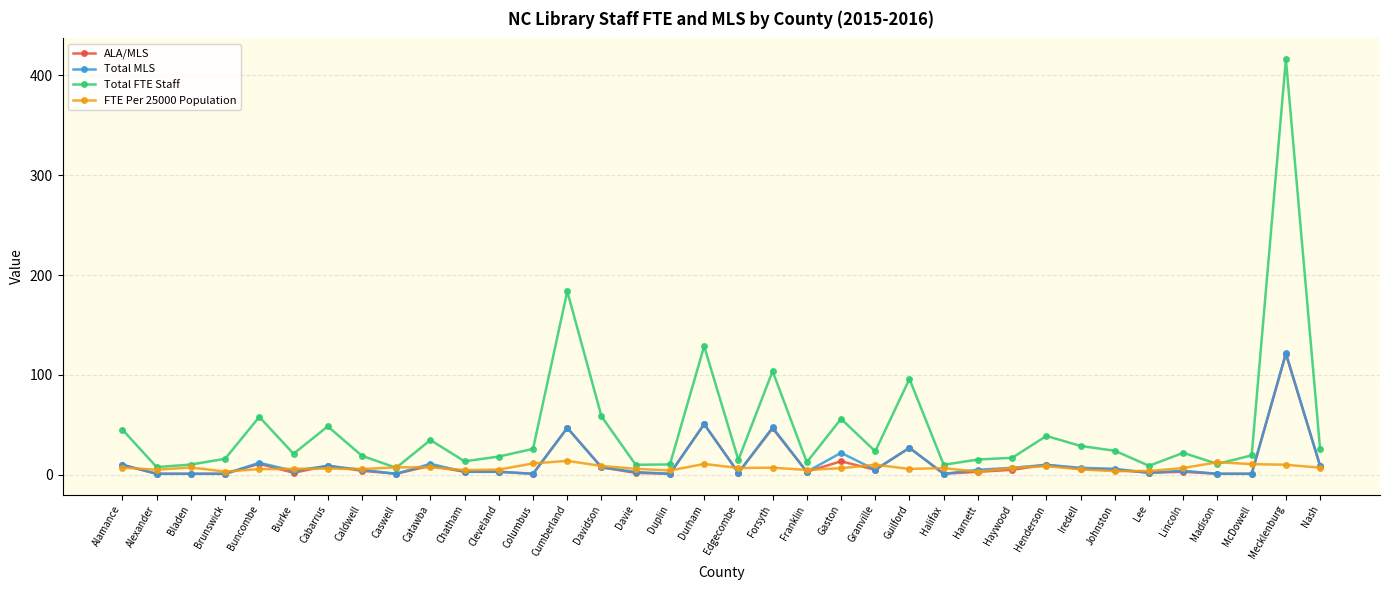

True or false: Total MLS and Total FTE Staff intersect in this chart.

False